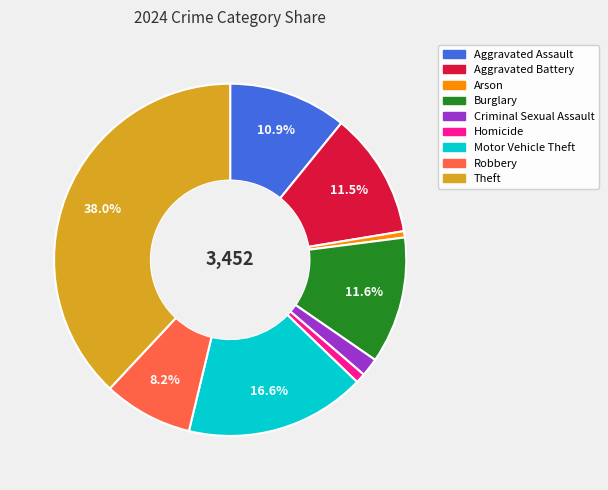

Which slice is the largest?

Theft